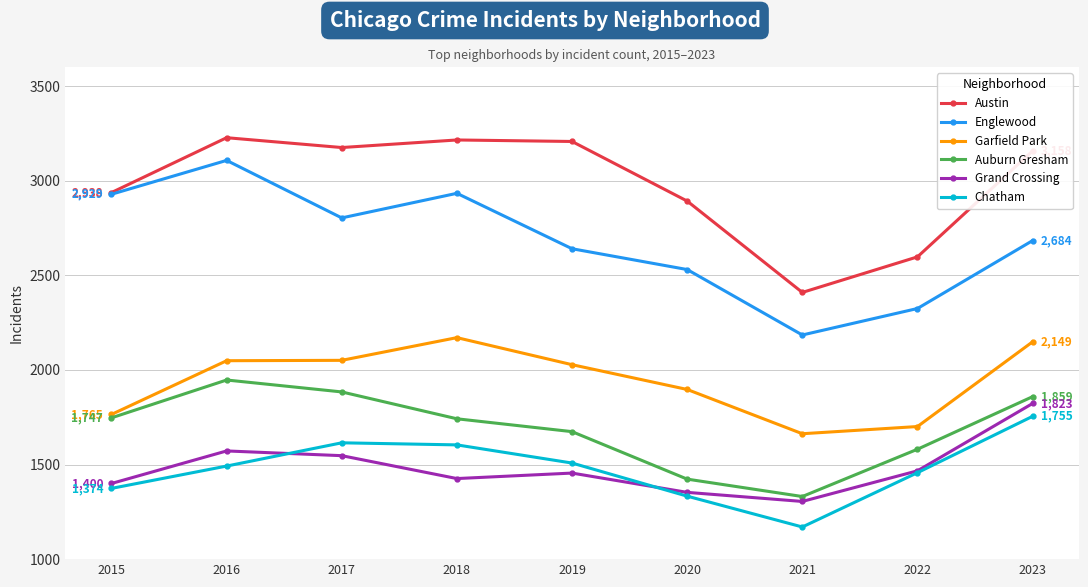

What are all the series names shown in the legend?

Austin, Englewood, Garfield Park, Auburn Gresham, Grand Crossing, Chatham